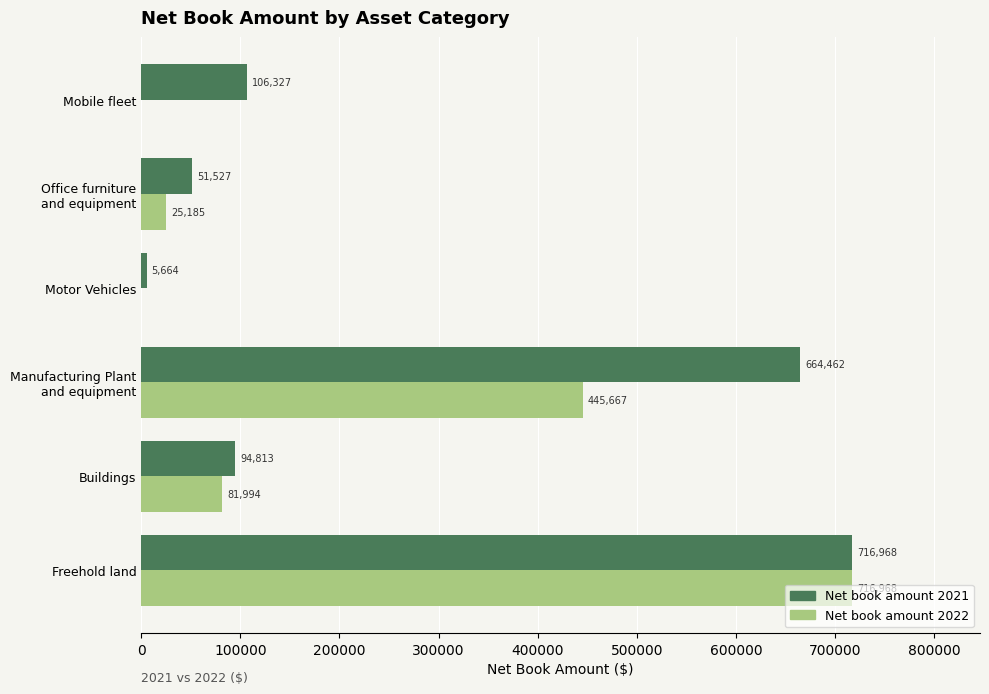

Read the Net book amount 2021 value at Mobile fleet, to the nearest 100.

106300